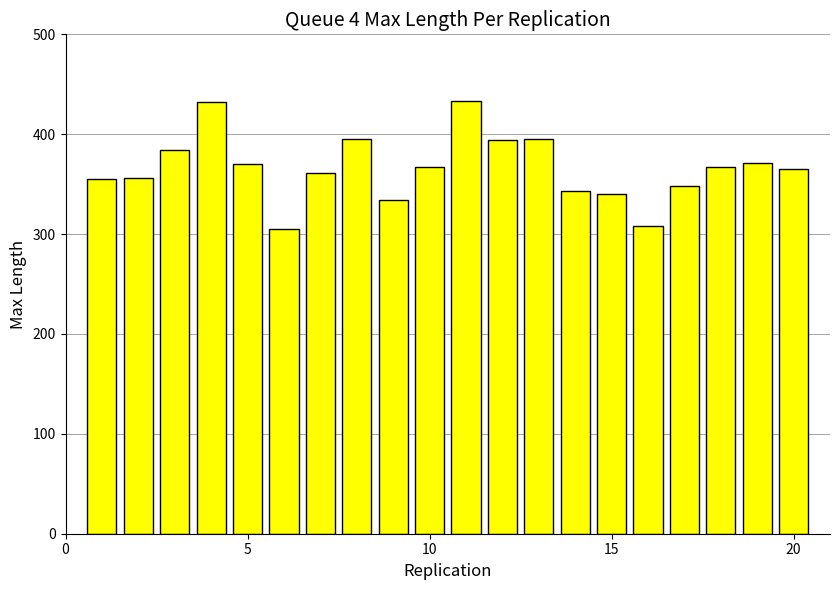

What is the maximum value shown in the chart?

433